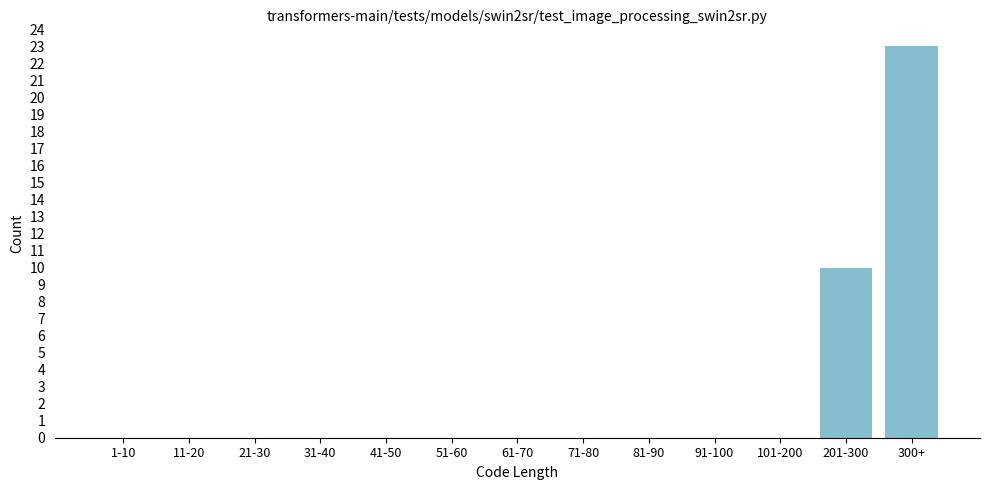

Reading right to left, extract all data points from this chart.

300+=23	201-300=10	101-200=0	91-100=0	81-90=0	71-80=0	61-70=0	51-60=0	41-50=0	31-40=0	21-30=0	11-20=0	1-10=0